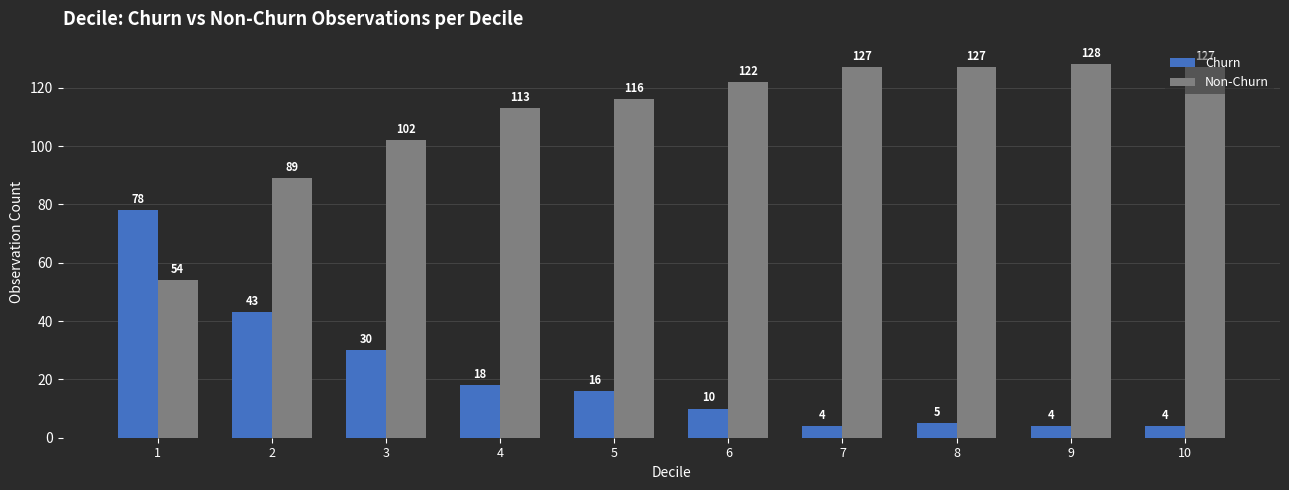

Reading left to right, transcribe all the data shown in this chart.

Churn: 78	43	30	18	16	10	4	5	4	4
Non-Churn: 54	89	102	113	116	122	127	127	128	127